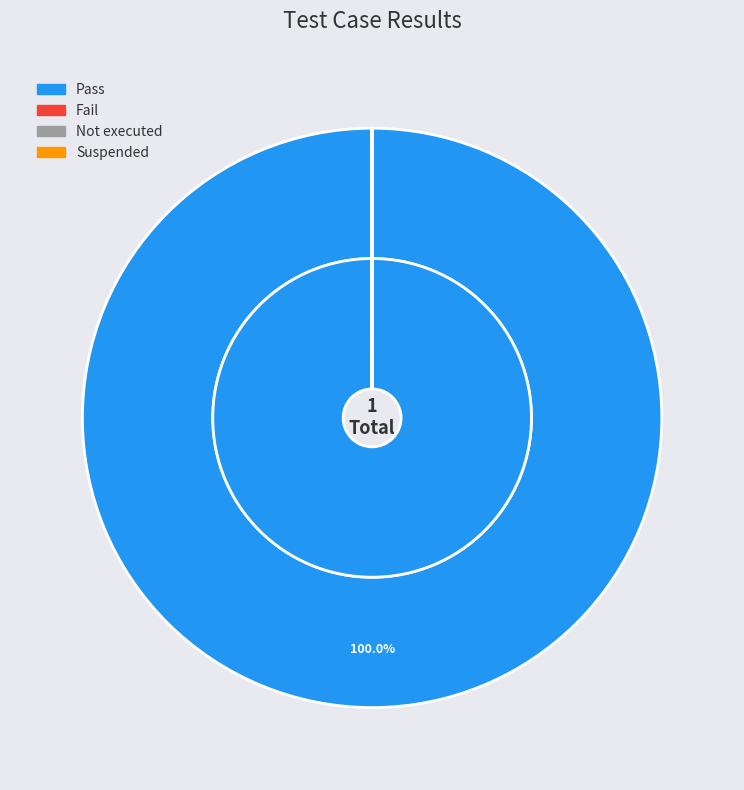

Do Fail and Not executed together represent more than half of the pie?

No